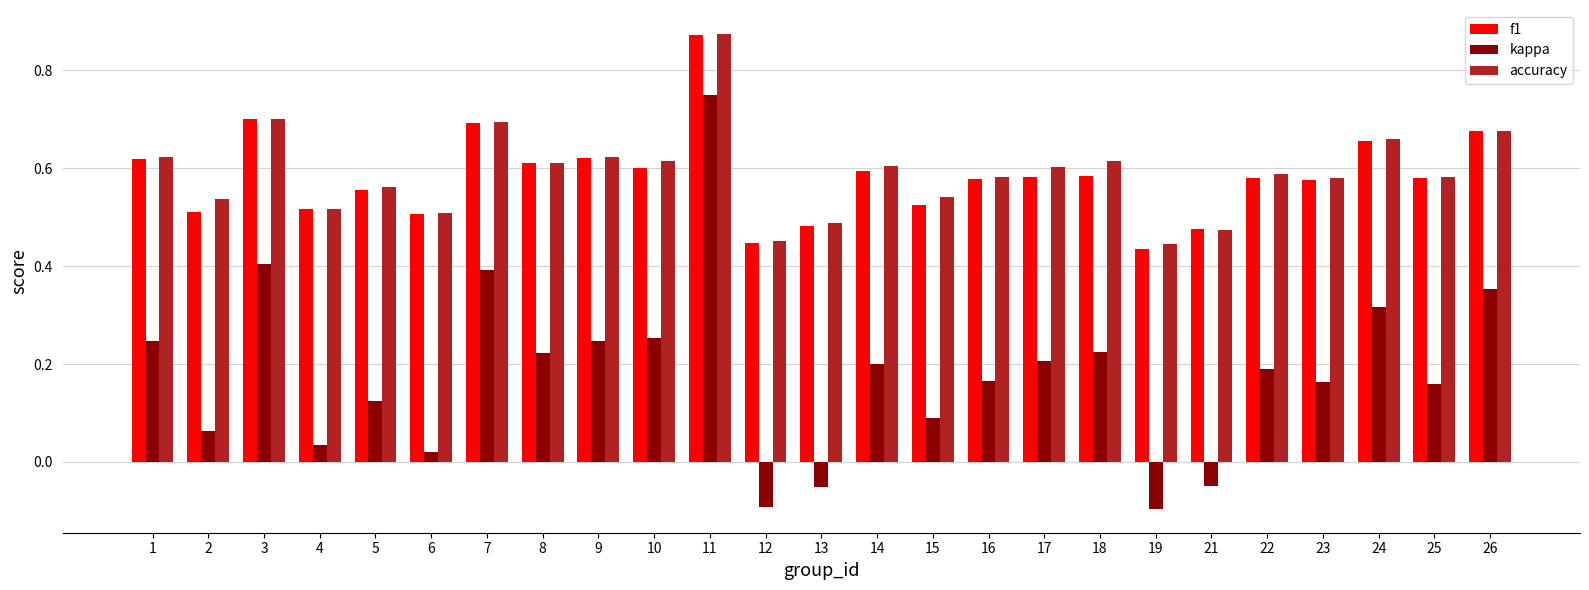

Which category has the highest value across all series?

11